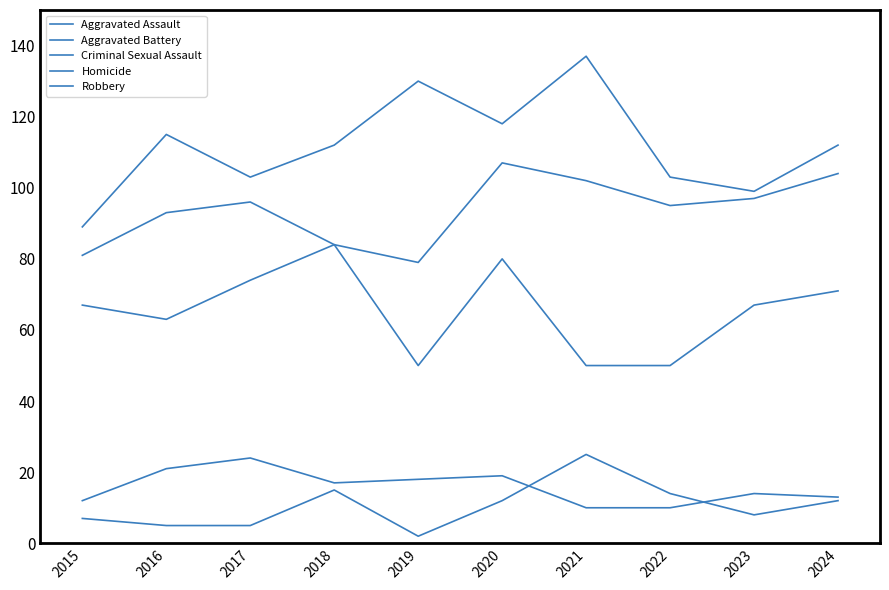

What is the minimum value shown in the chart?

2